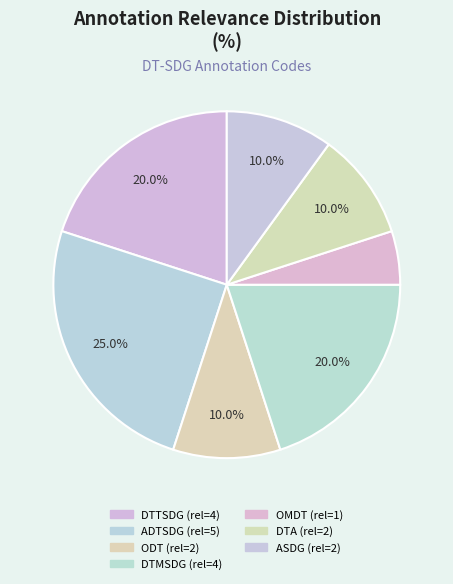

Between DTA and DTTSDG, which is larger?

DTTSDG